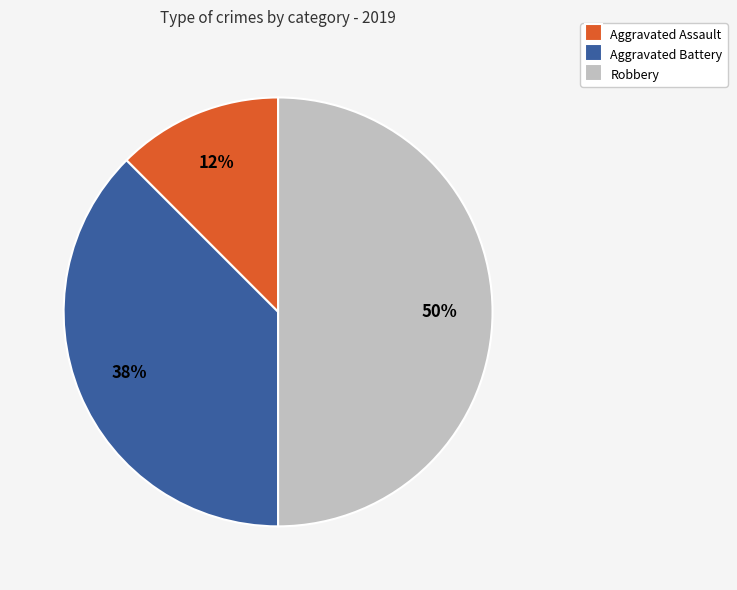

What is the largest slice in the pie chart?

Robbery